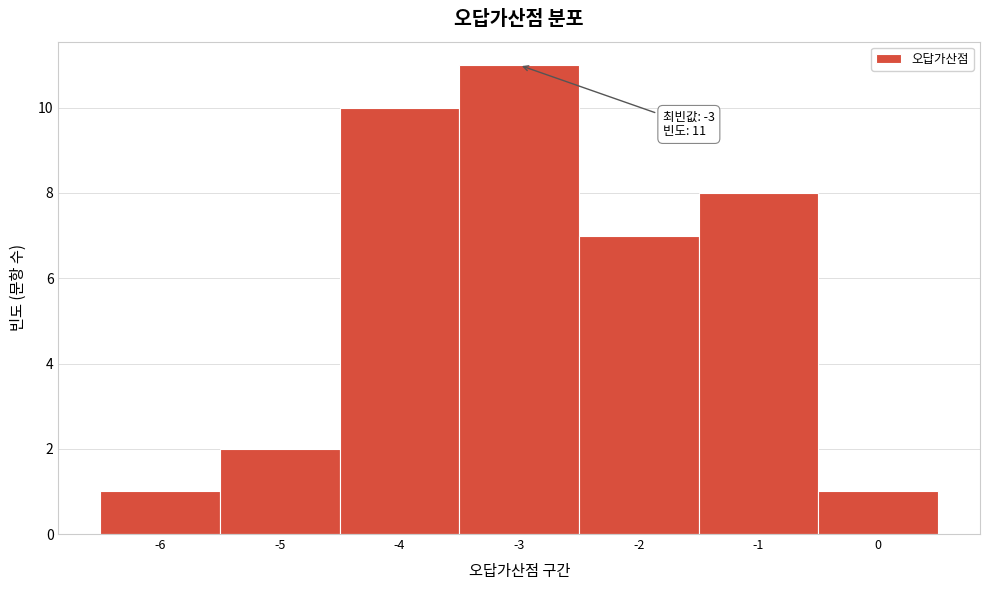

Which range on the x-axis has the tallest bar?

-3.5 to -2.5